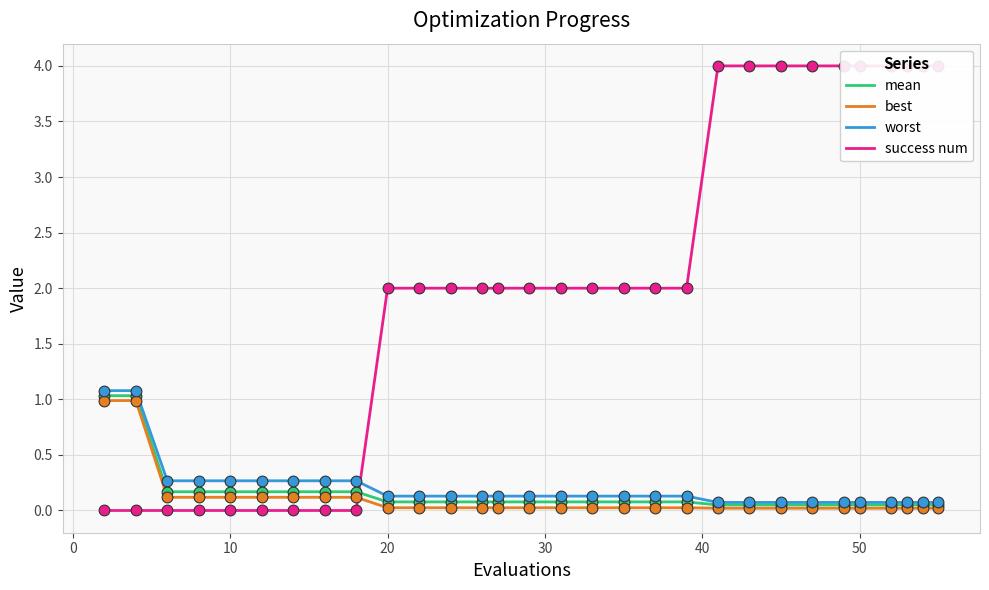

At how many categories does at least one series exceed 2?

10